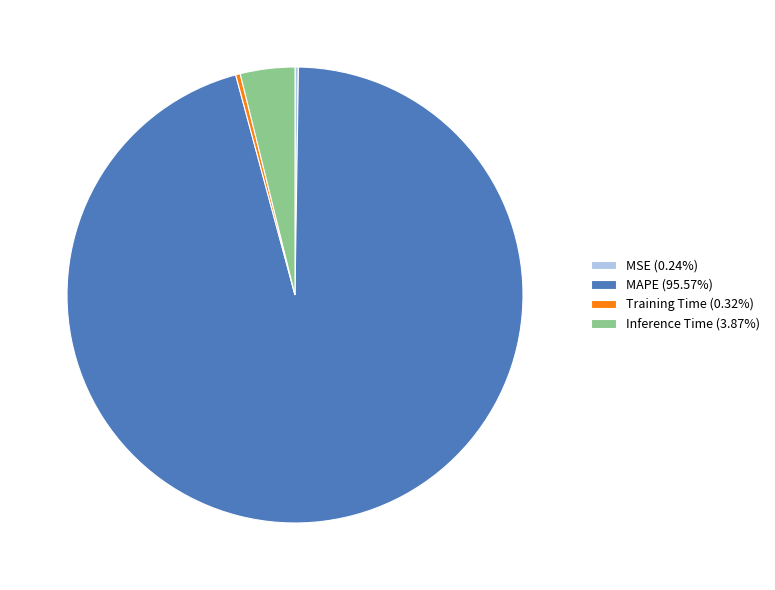

True or false: Inference Time accounts for 4% of the total.

True